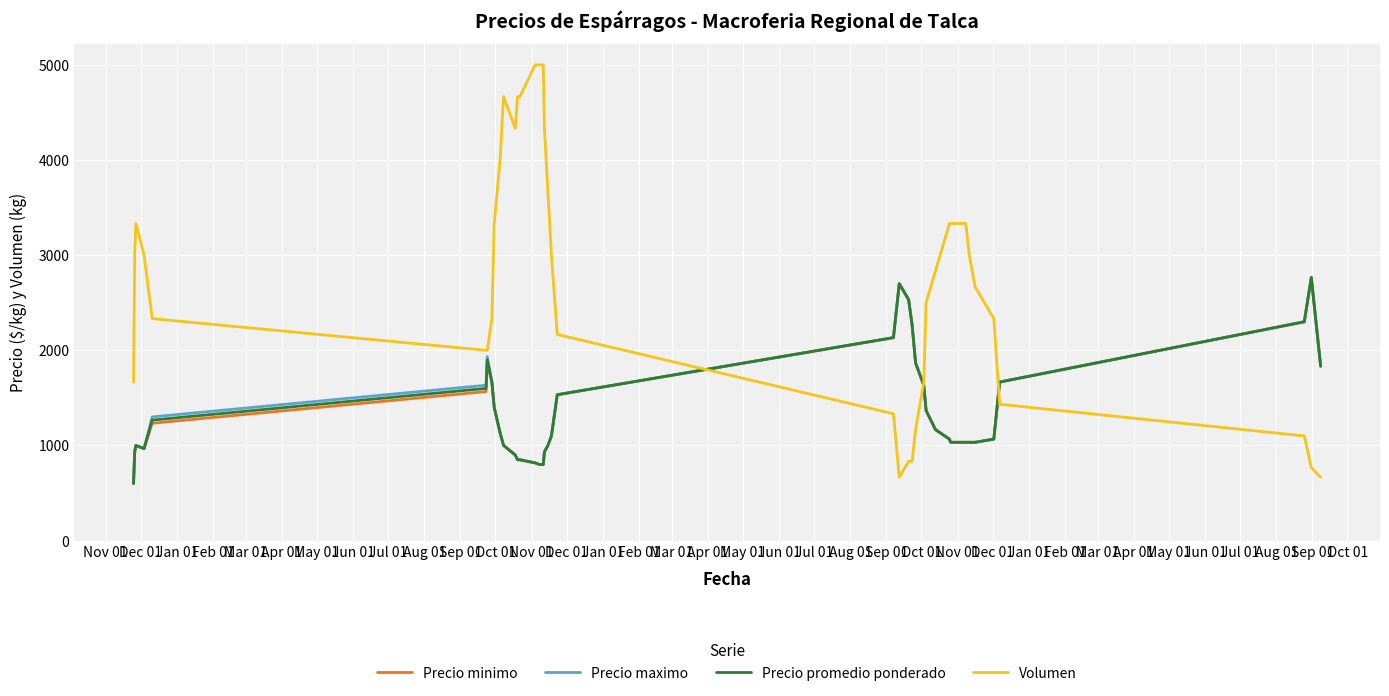

Which series has the largest total across all categories?

Volumen